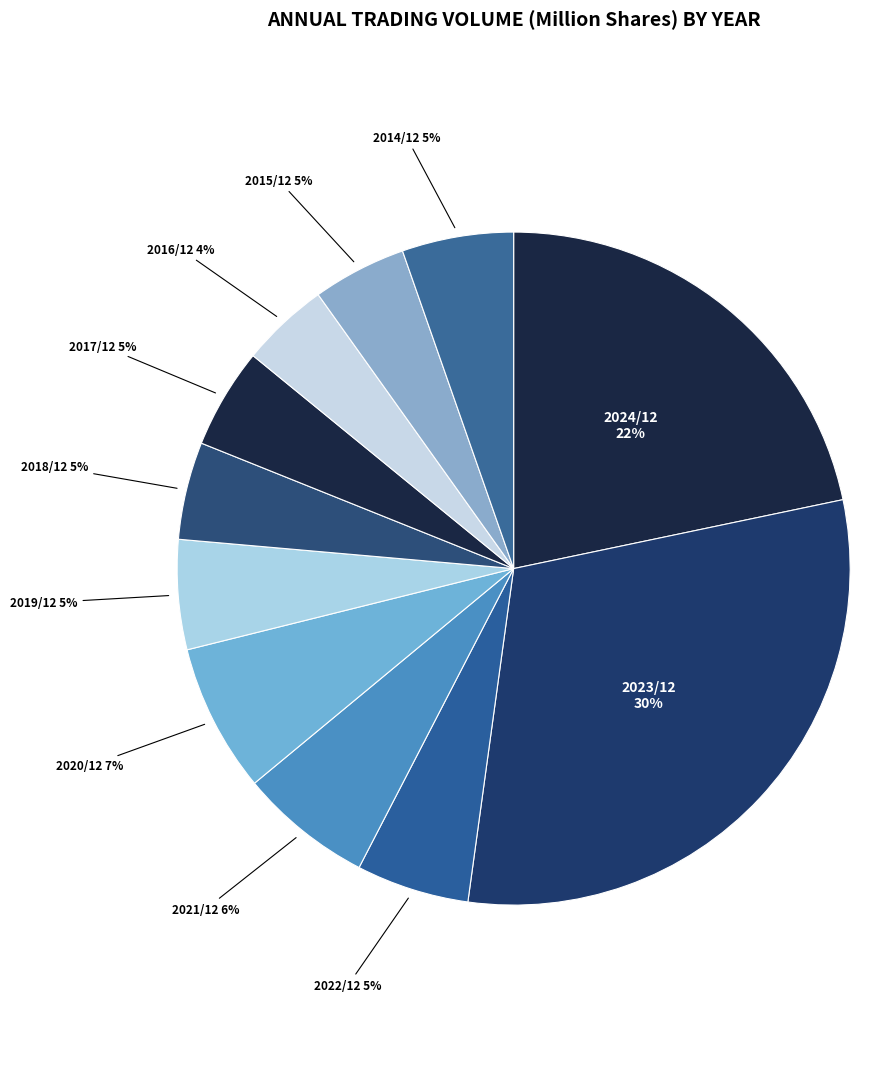

Do 2024/12 and 2022/12 together represent more than half of the pie?

No